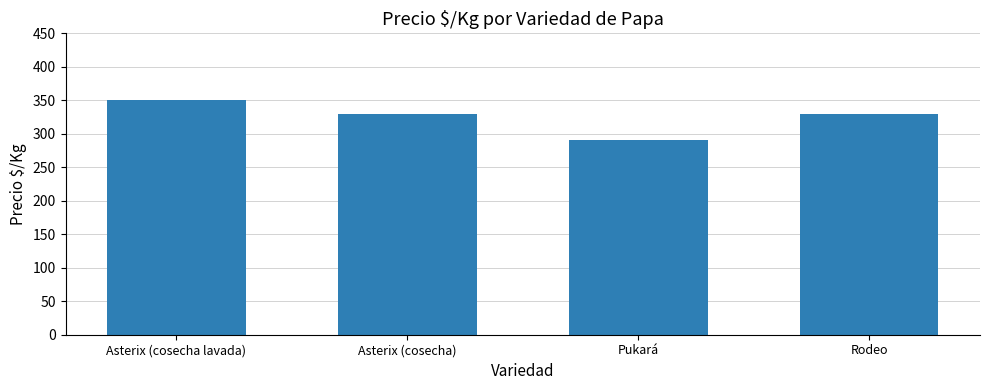

What is the minimum value shown in the chart?

290